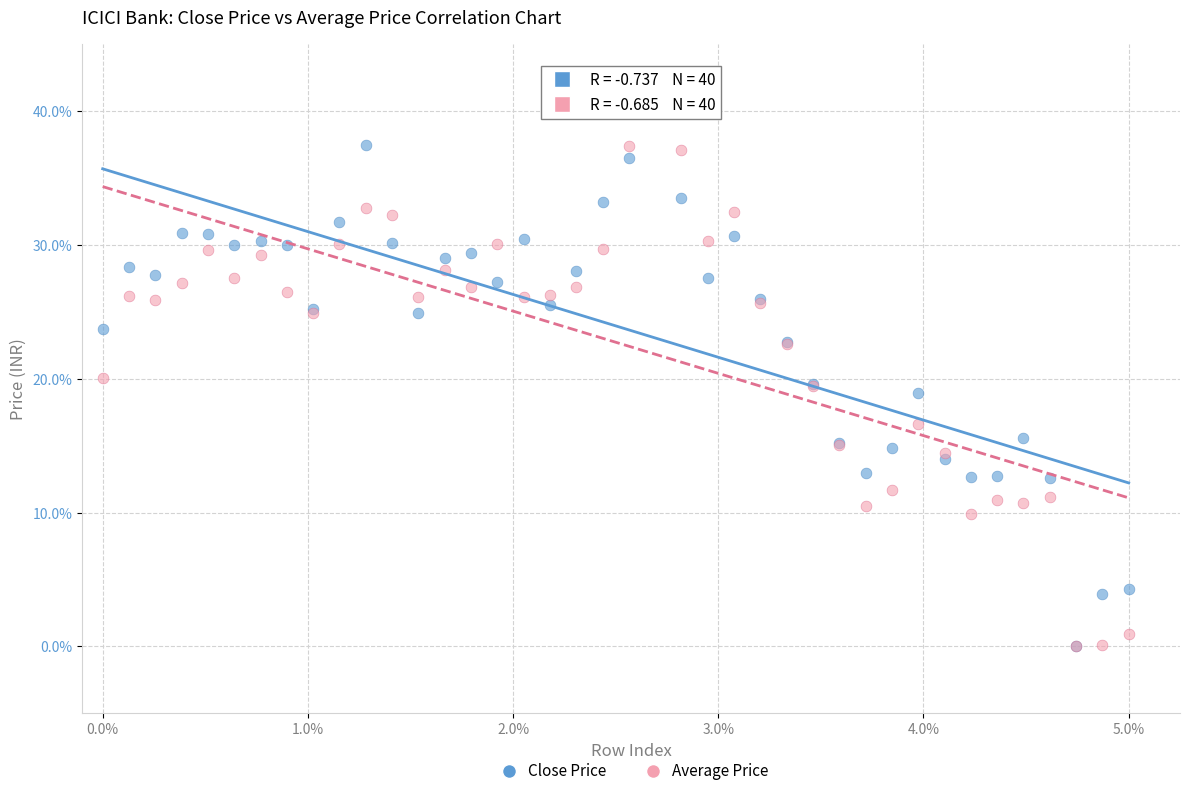

What are all the series names shown in the legend?

Close Price, Average Price